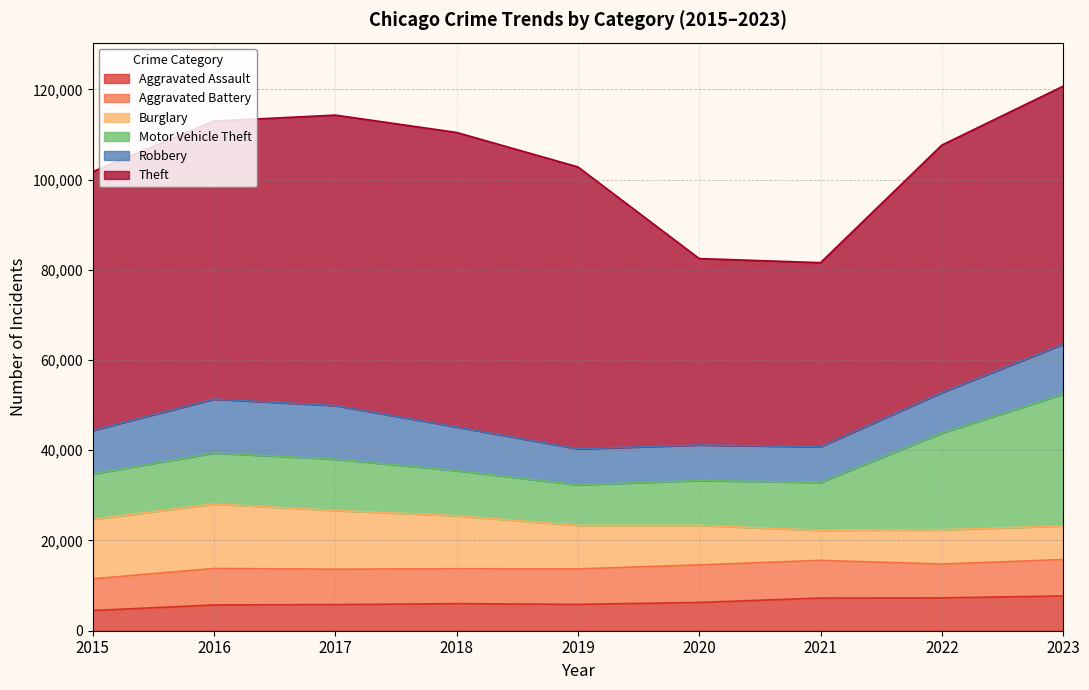

True or false: Robbery and Theft cross at least once.

False